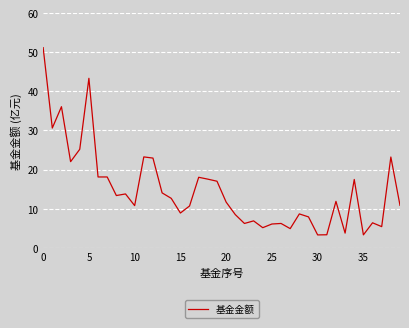

What is the difference between the maximum and minimum values?

47.9